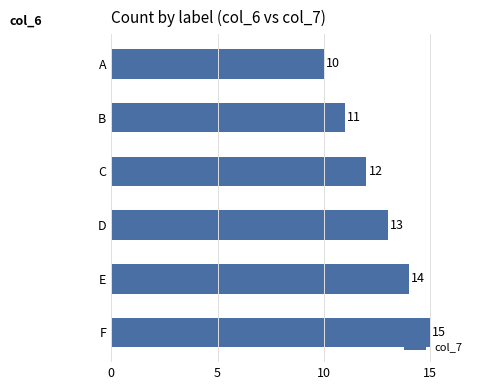

The value at C is 8. True or false?

False